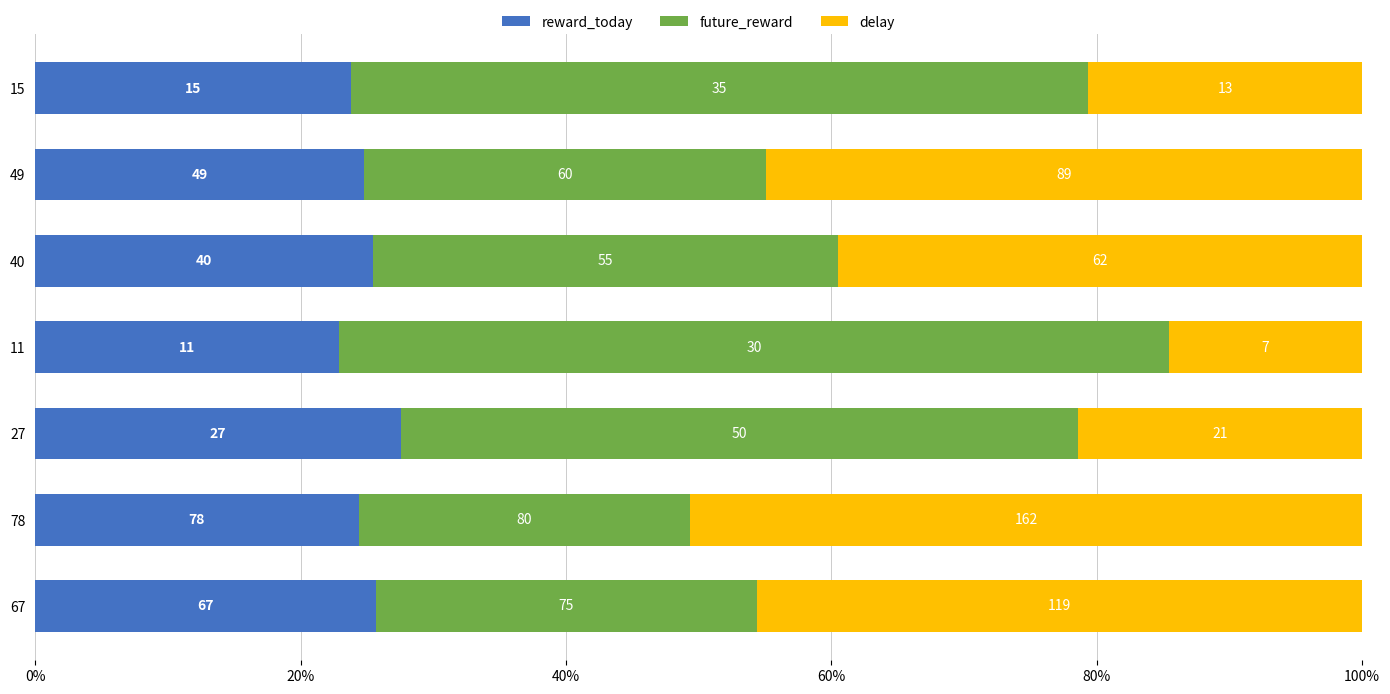

What are all the series names shown in the legend?

reward_today, future_reward, delay